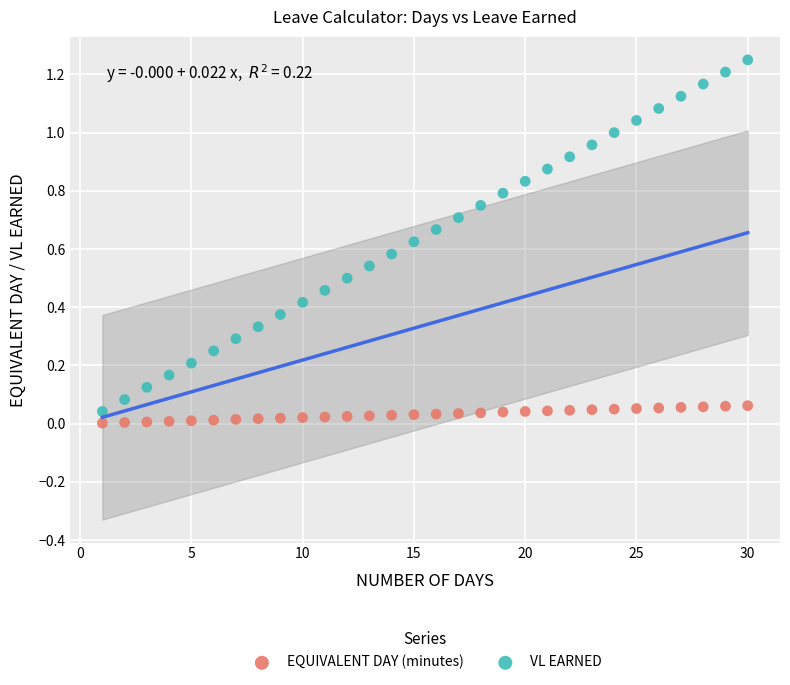

What is the X range (max minus min) for the scatter plot?

29.0